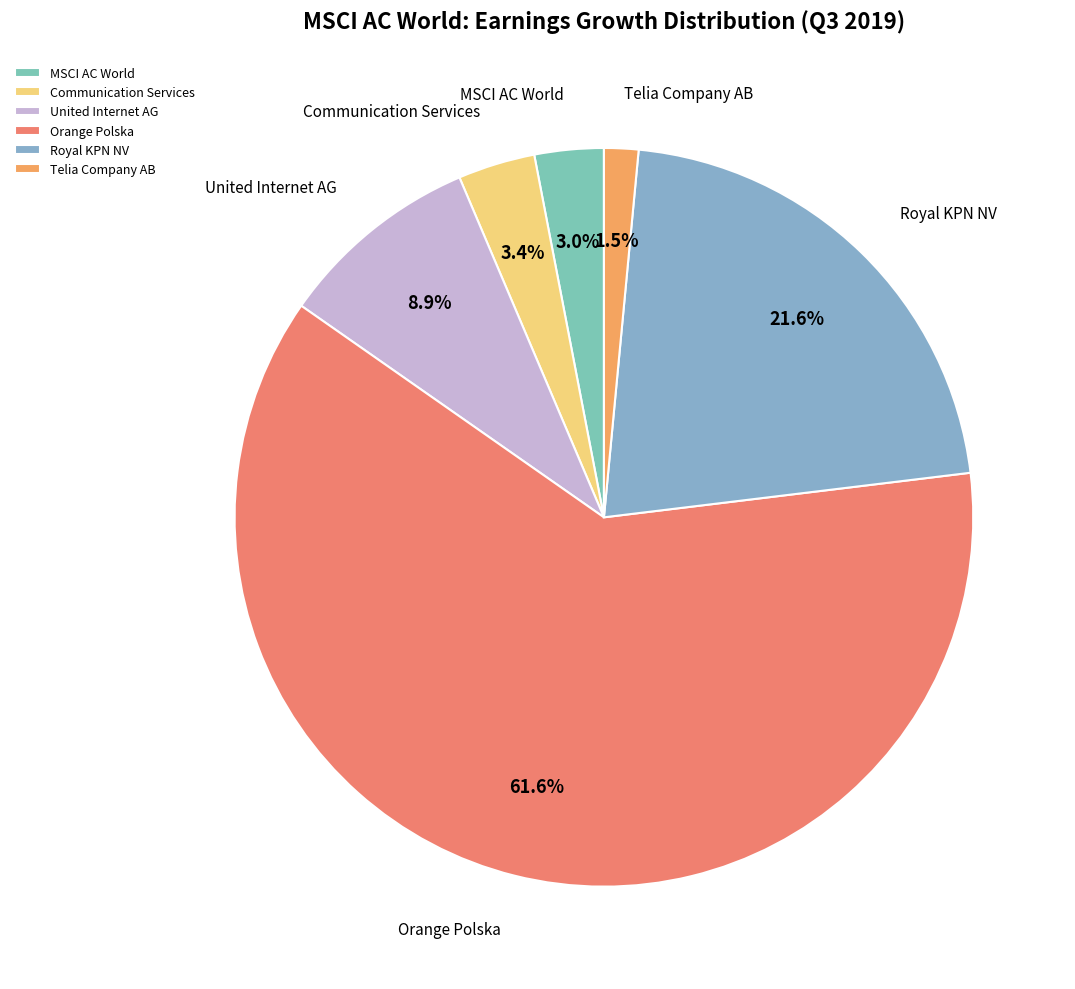

What is the smallest slice in the pie chart?

Telia Company AB